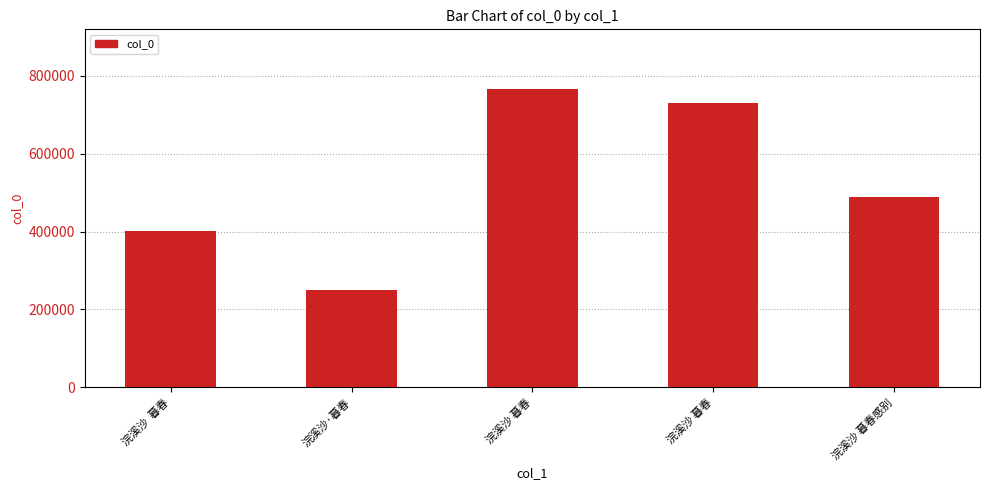

List the labels in order of value, smallest first.

浣溪沙·暮春, 浣溪沙  暮春, 浣溪沙 暮春感别, 浣溪沙 暮春, 浣溪沙 暮春